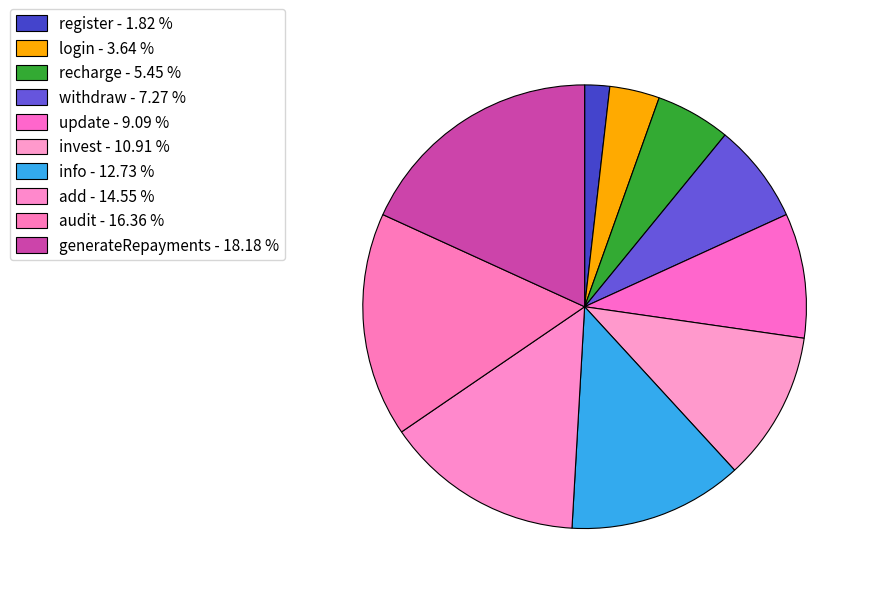

Rank the categories by value from lowest to highest.

register, login, recharge, withdraw, update, invest, info, add, audit, generateRepayments